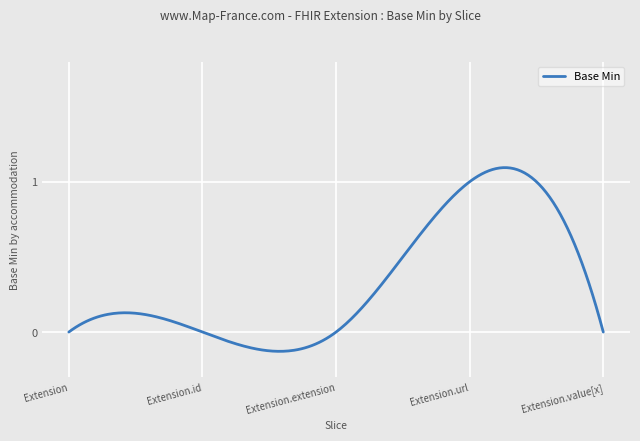

What is the difference between the maximum and minimum values?

1.2